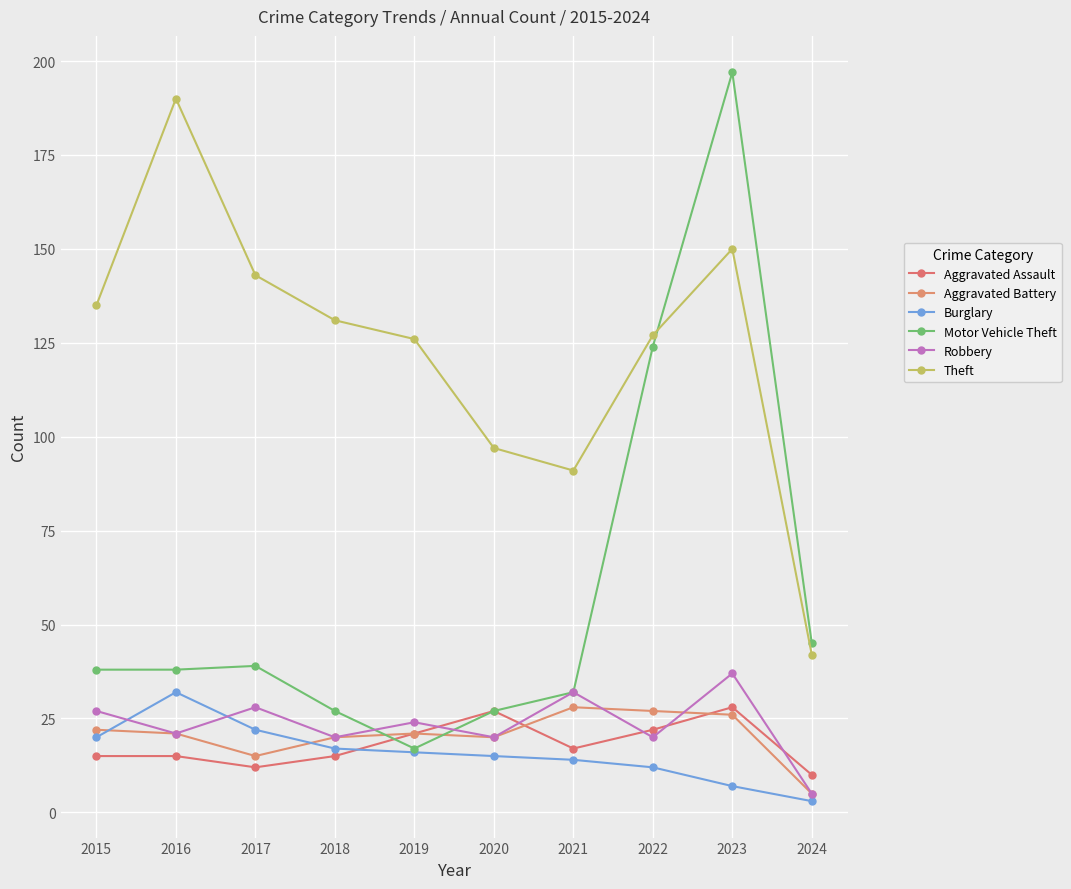

True or false: Aggravated Battery has a value of 20 at 2020.

True